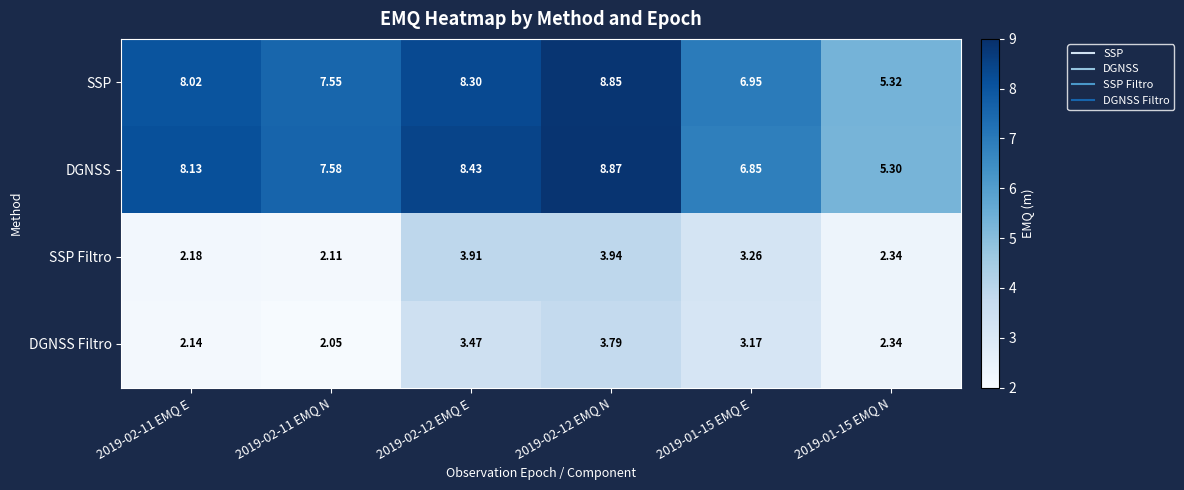

How many categories are shown in the chart?

6